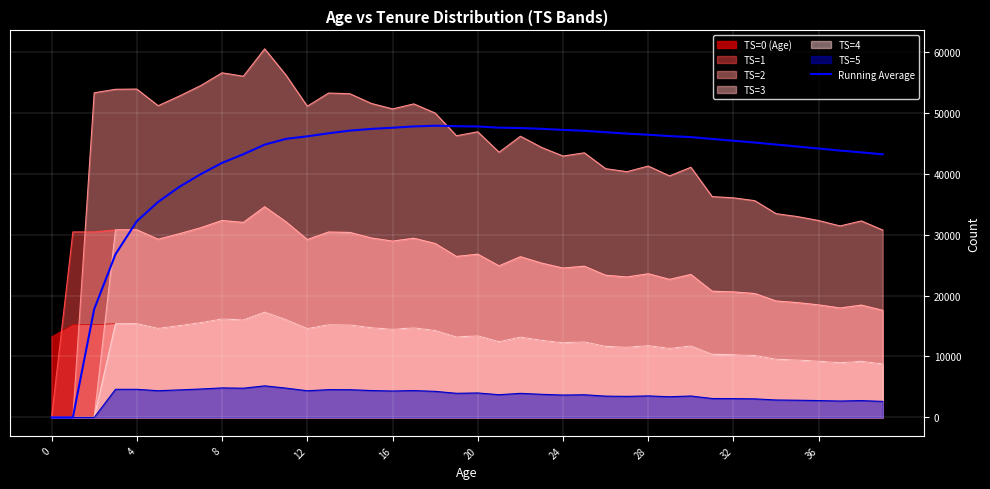

At which category does the chart reach its peak across all series?

18